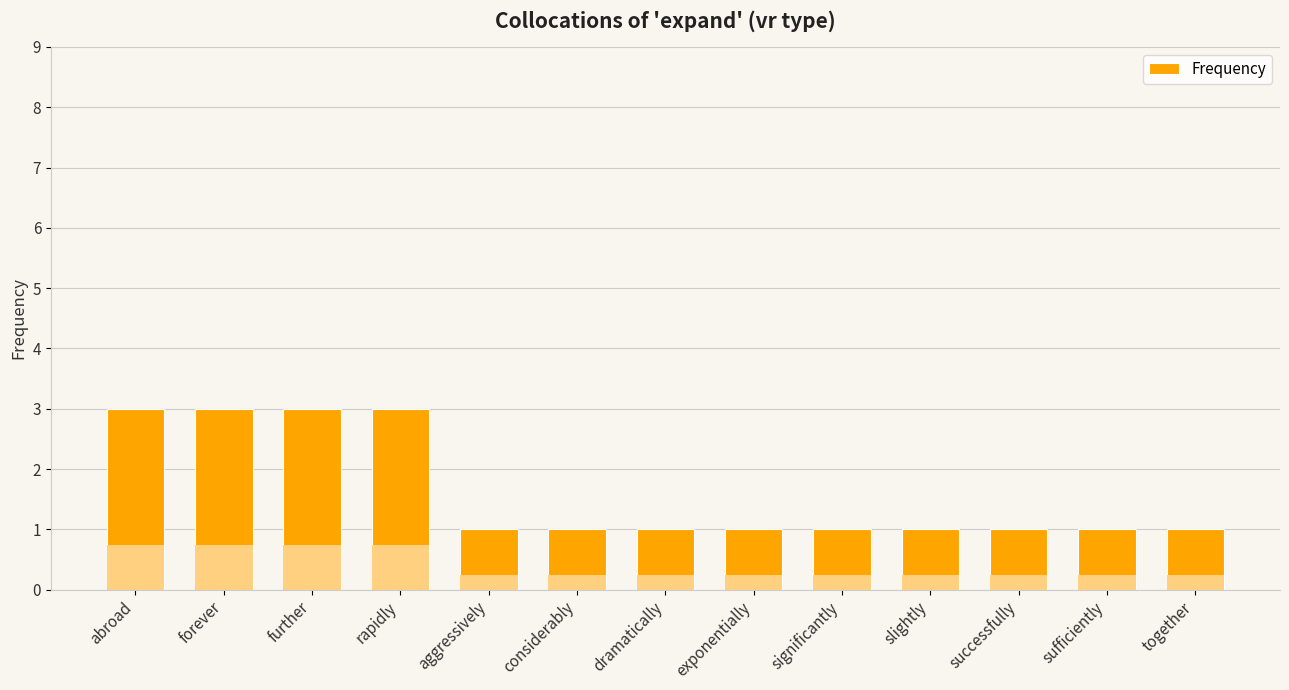

Reading left to right, transcribe all the data shown in this chart.

3	3	3	3	1	1	1	1	1	1	1	1	1